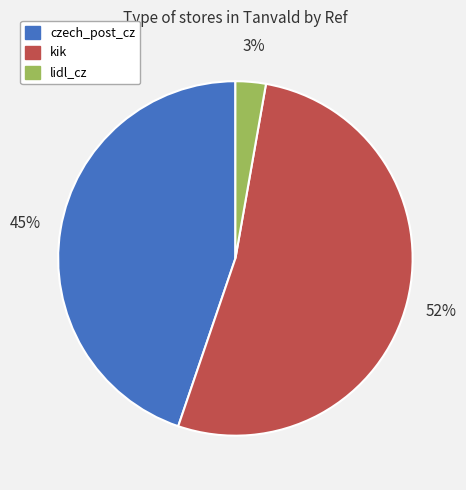

The czech_post_cz slice represents 45% of the pie. True or false?

True